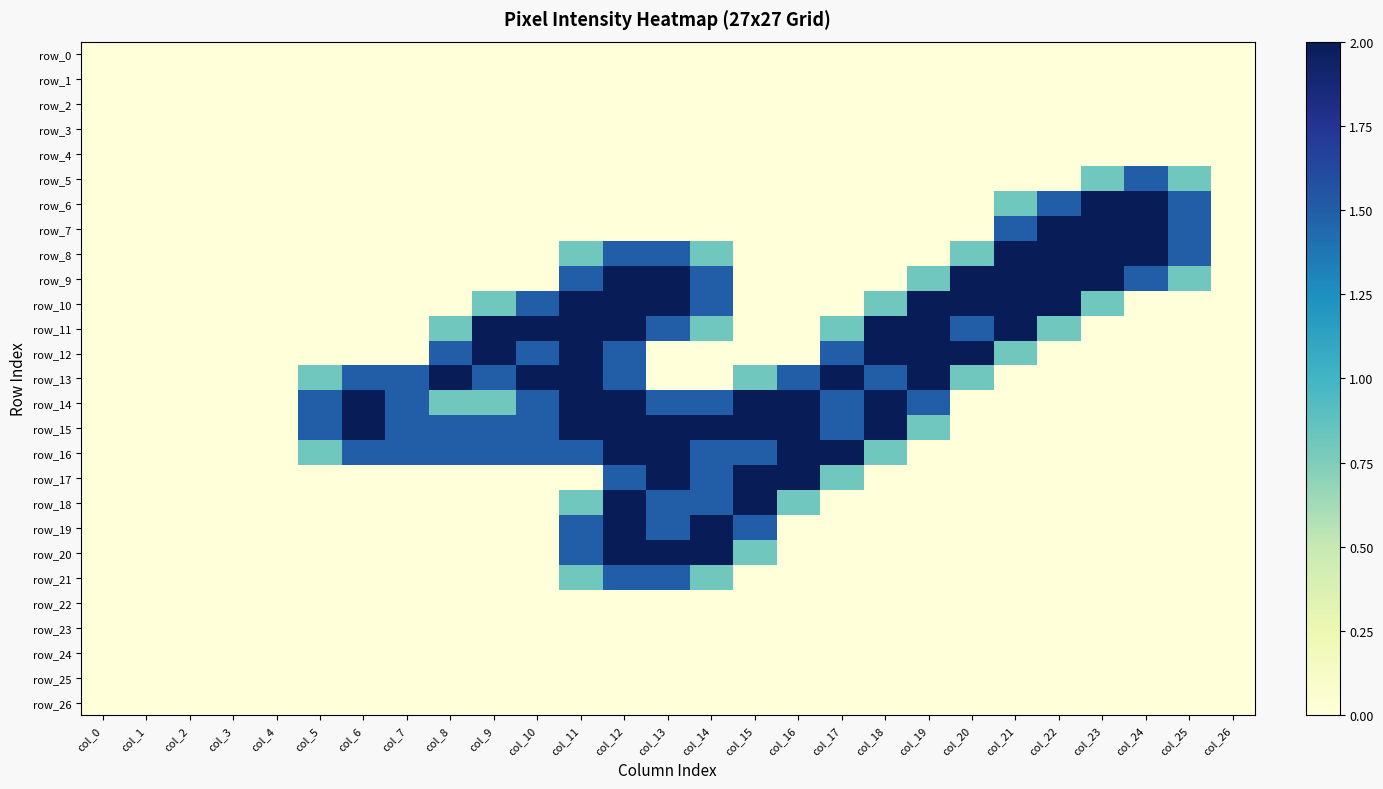

Rank the series at col_24 from lowest to highest value.

row_0, row_1, row_2, row_3, row_4, row_10, row_11, row_12, row_13, row_14, row_15, row_16, row_17, row_18, row_19, row_20, row_21, row_22, row_23, row_24, row_25, row_26, row_5, row_9, row_6, row_7, row_8